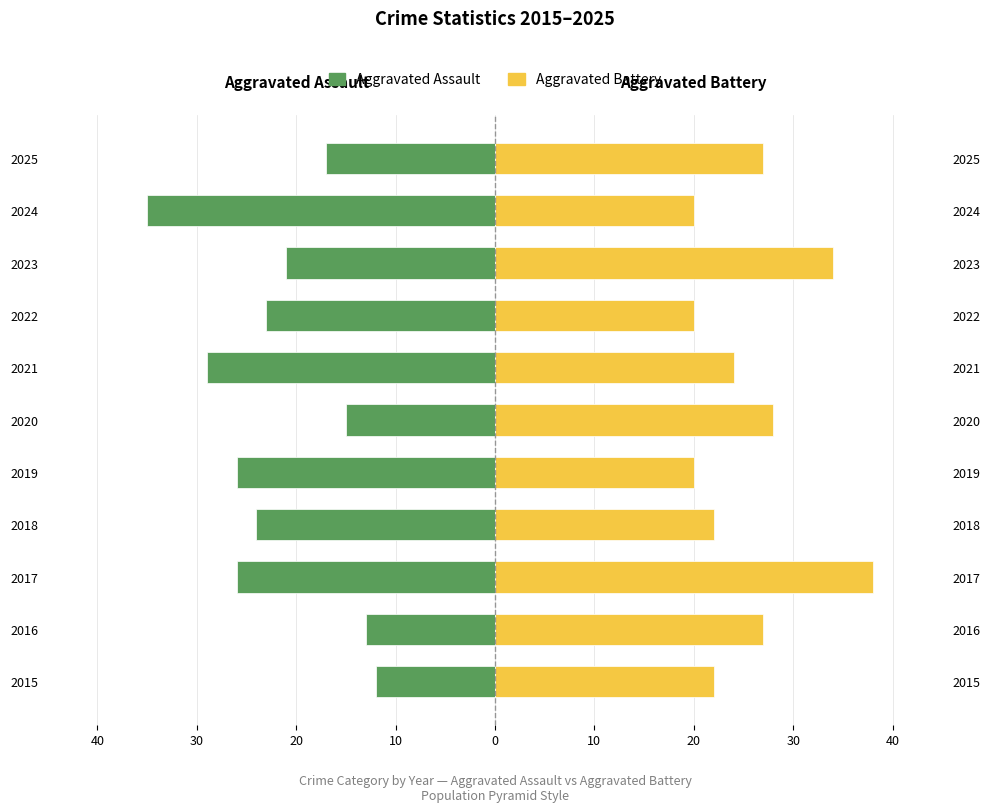

True or false: Aggravated Battery has a value of 11 at 2019.

False